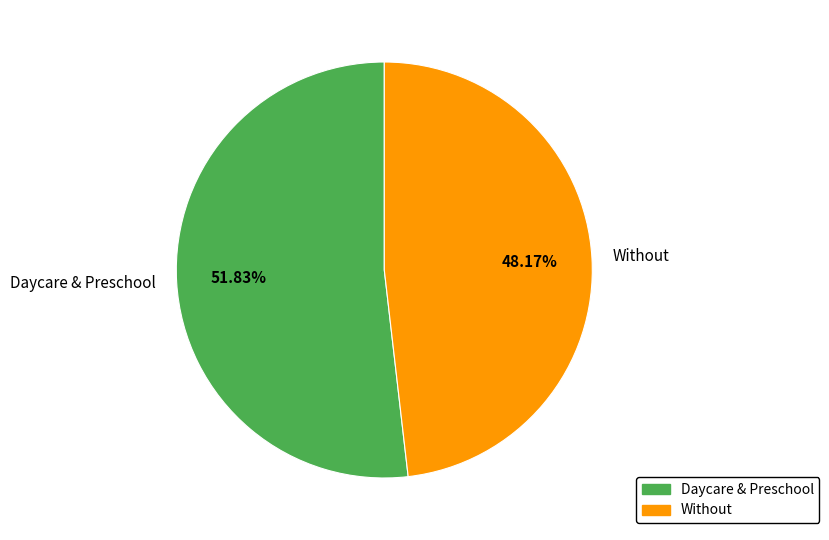

What is the ratio of the value at Daycare & Preschool to the value at Without?

1.1